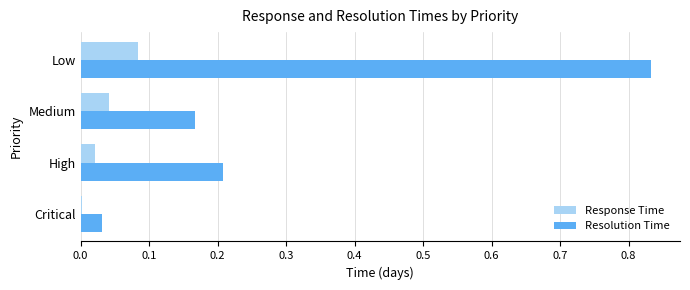

Which series has the largest total across all categories?

Resolution Time